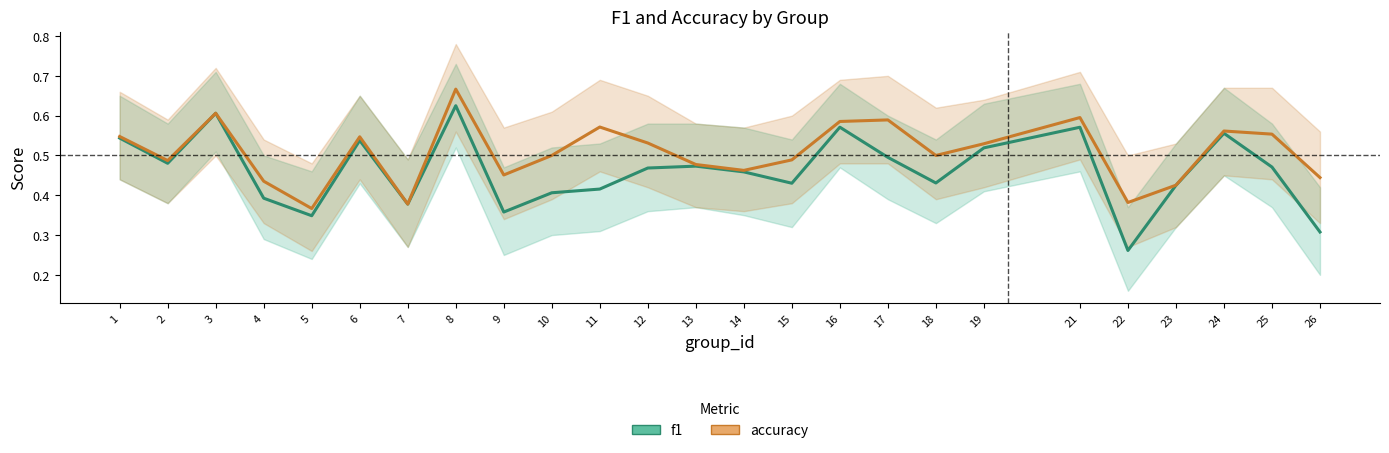

The accuracy series shows 0.8 at 24. True or false?

False